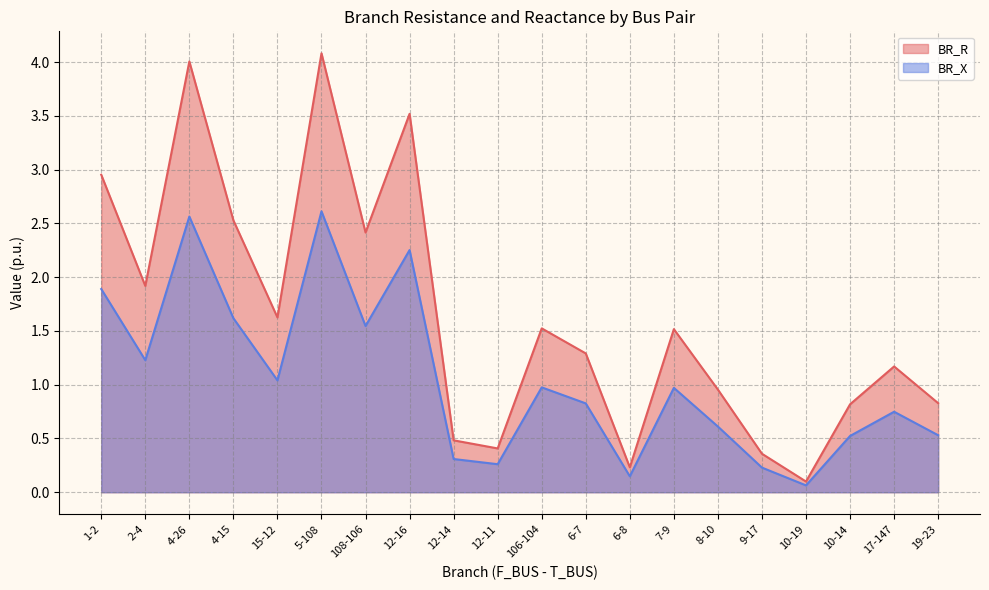

What value does the BR_R series have at 1-2?

3.0